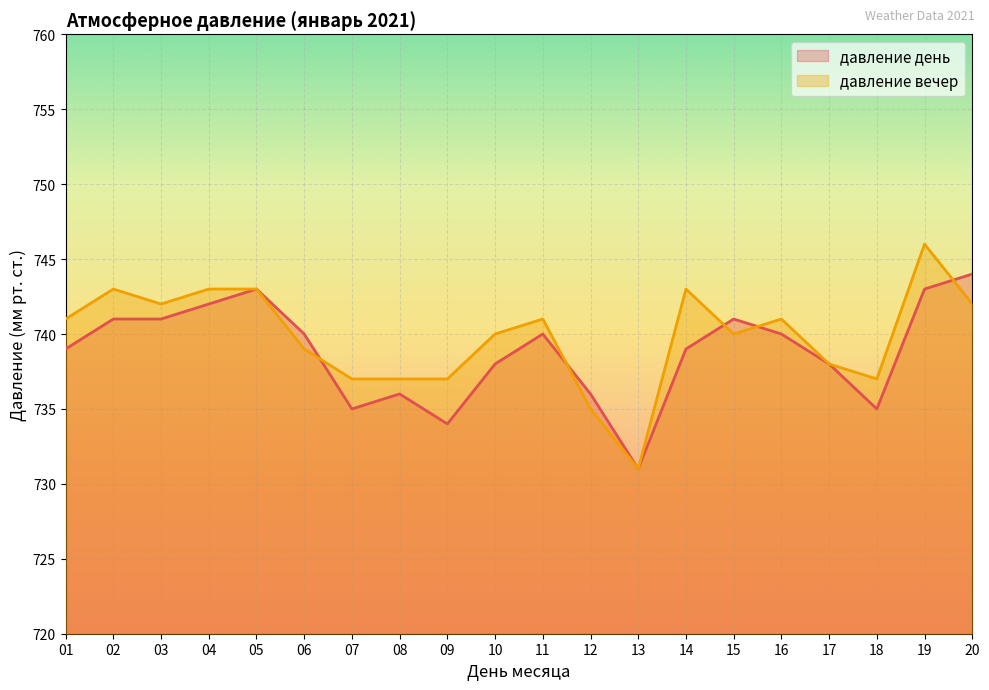

How many intersections are there between давление вечер and давление день?

5